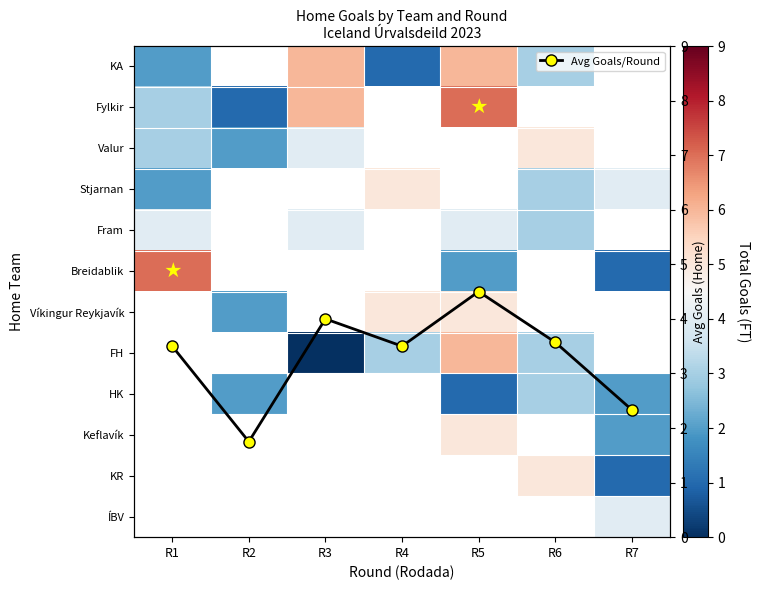

Is the value of HK at R7 greater than the value of KA at R1?

No